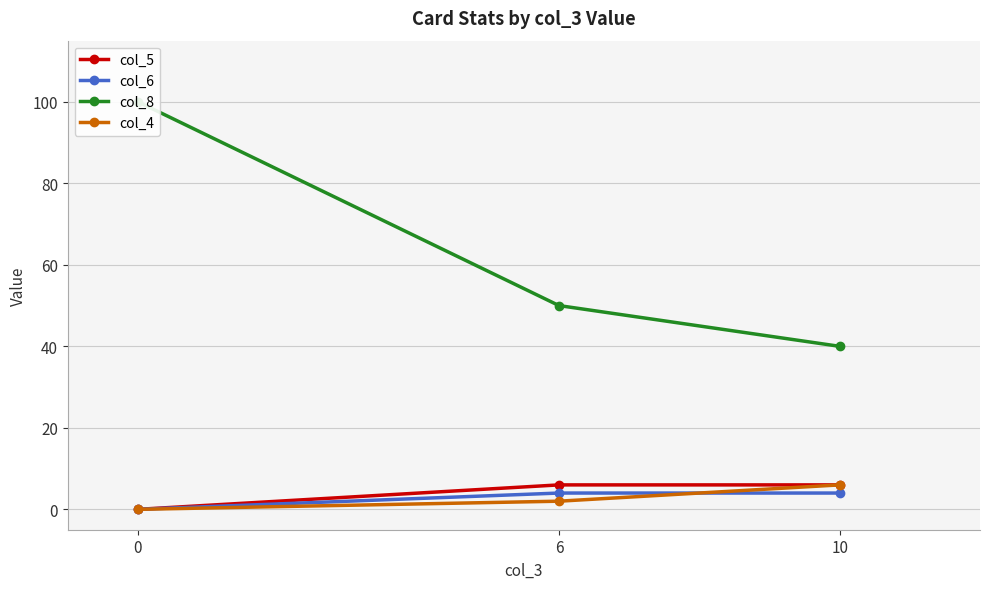

Which series has the largest total across all categories?

col_8